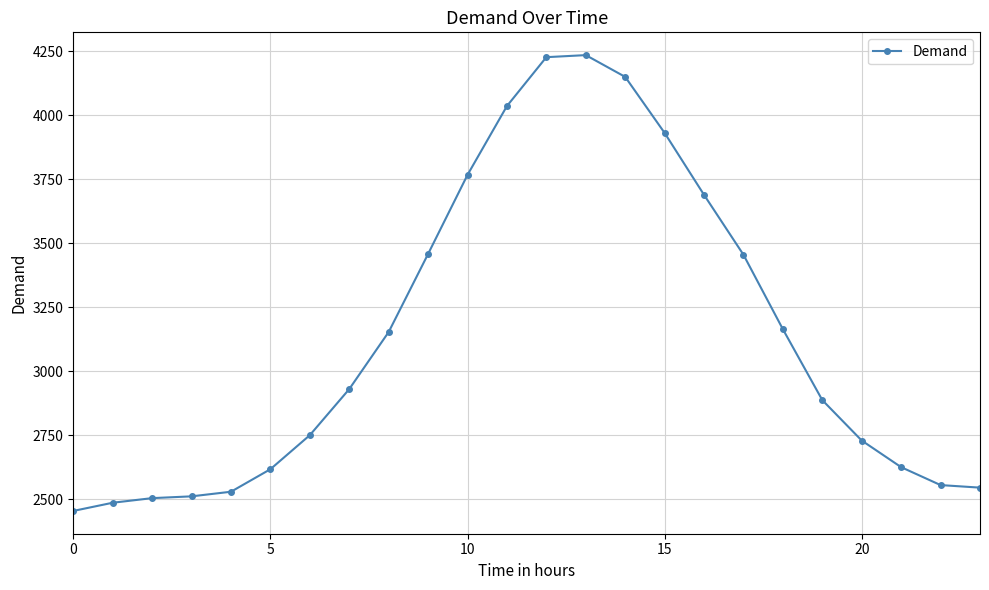

What is the greatest value displayed?

4235